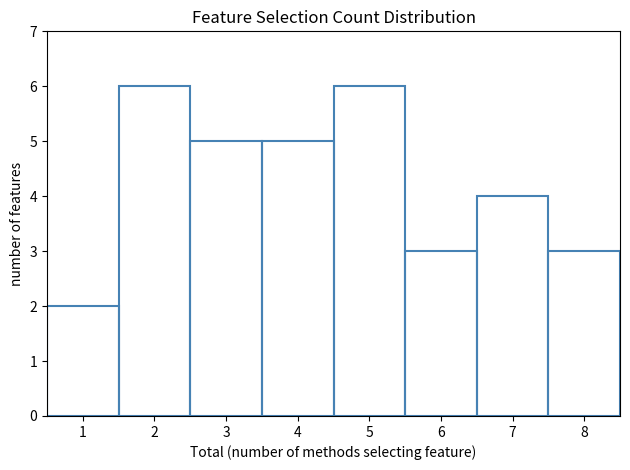

Reading left to right, list every bar in this chart as the range it spans on the x-axis followed by its height. The values are not printed on the chart, so give them approximately, as read against the axis.

0.5 to 1.5: 2
1.5 to 2.5: 6
2.5 to 3.5: 5
3.5 to 4.5: 5
4.5 to 5.5: 6
5.5 to 6.5: 3
6.5 to 7.5: 4
7.5 to 8.5: 3